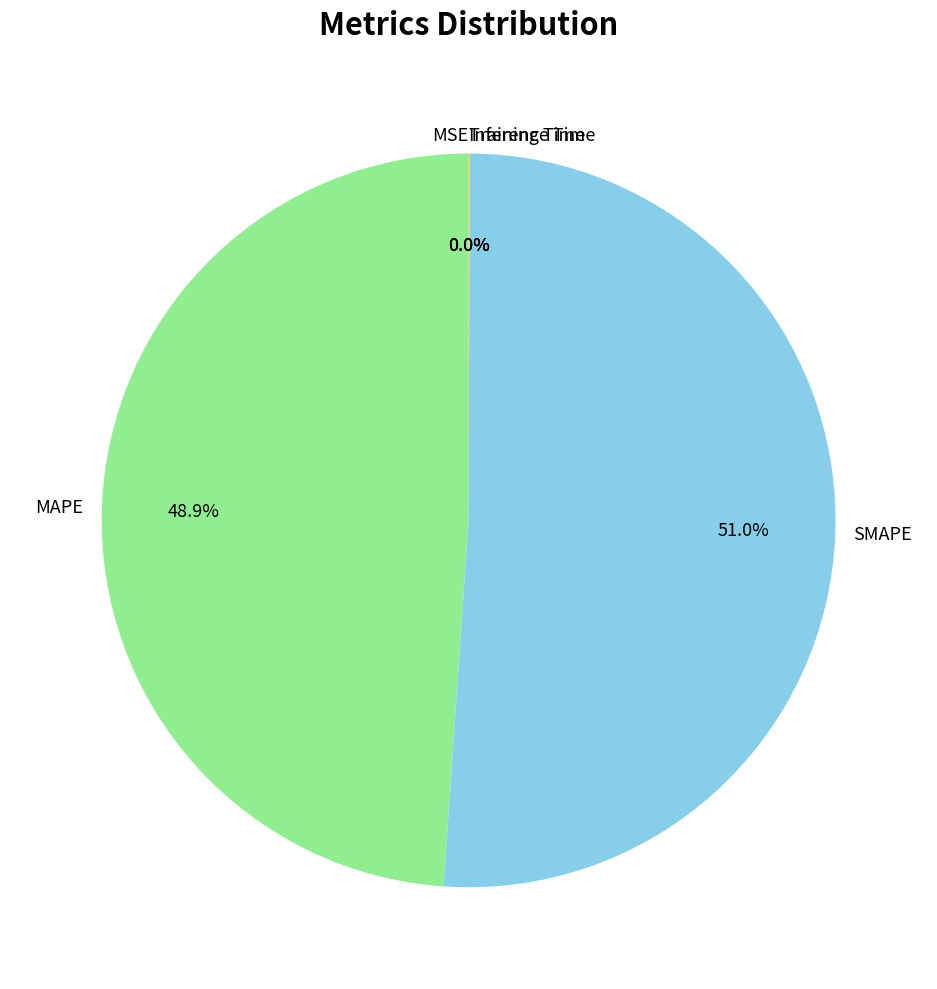

Is the sum of SMAPE and MAPE greater than half?

Yes